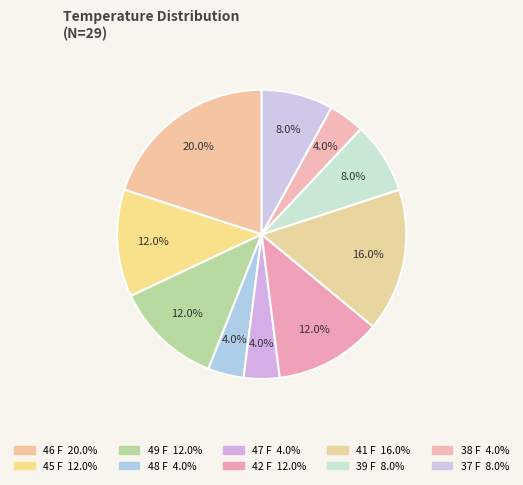

How many segments does this pie chart have?

10